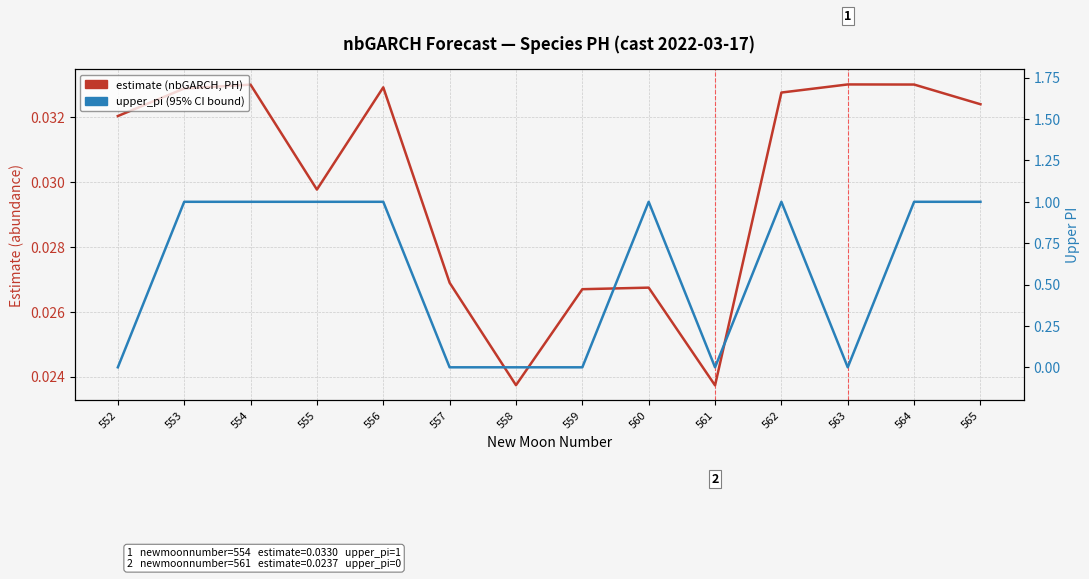

The value of estimate (nbGARCH, PH) at 562 is 0.0. True or false?

False